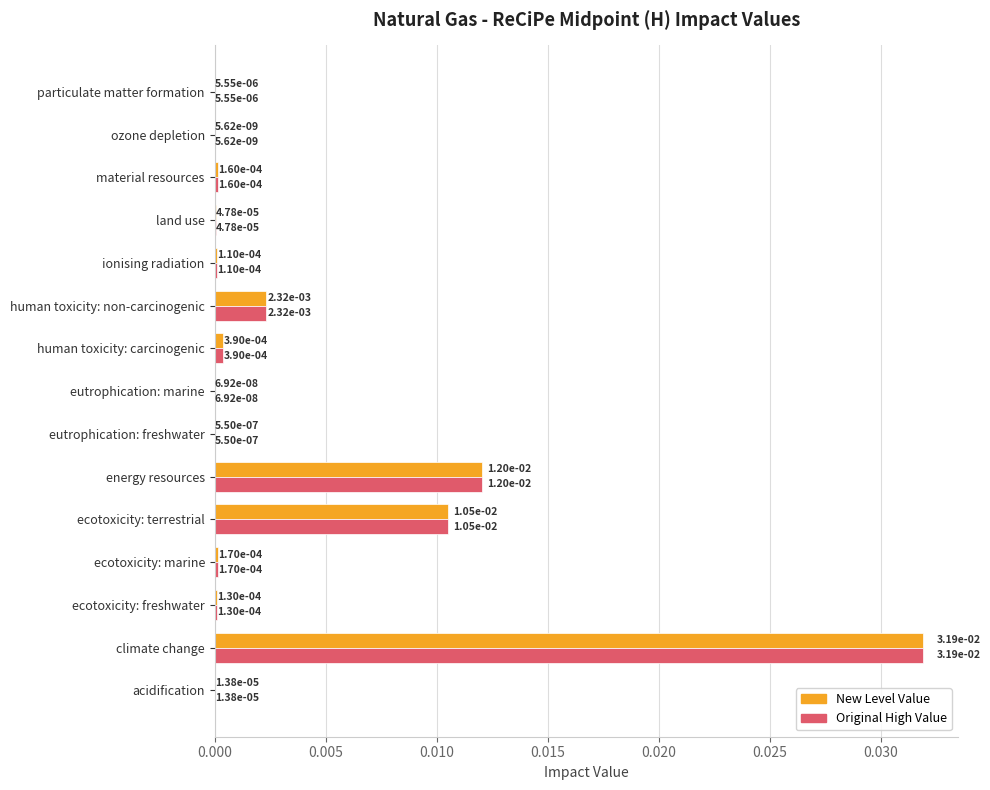

At which category does the chart reach its peak across all series?

climate change